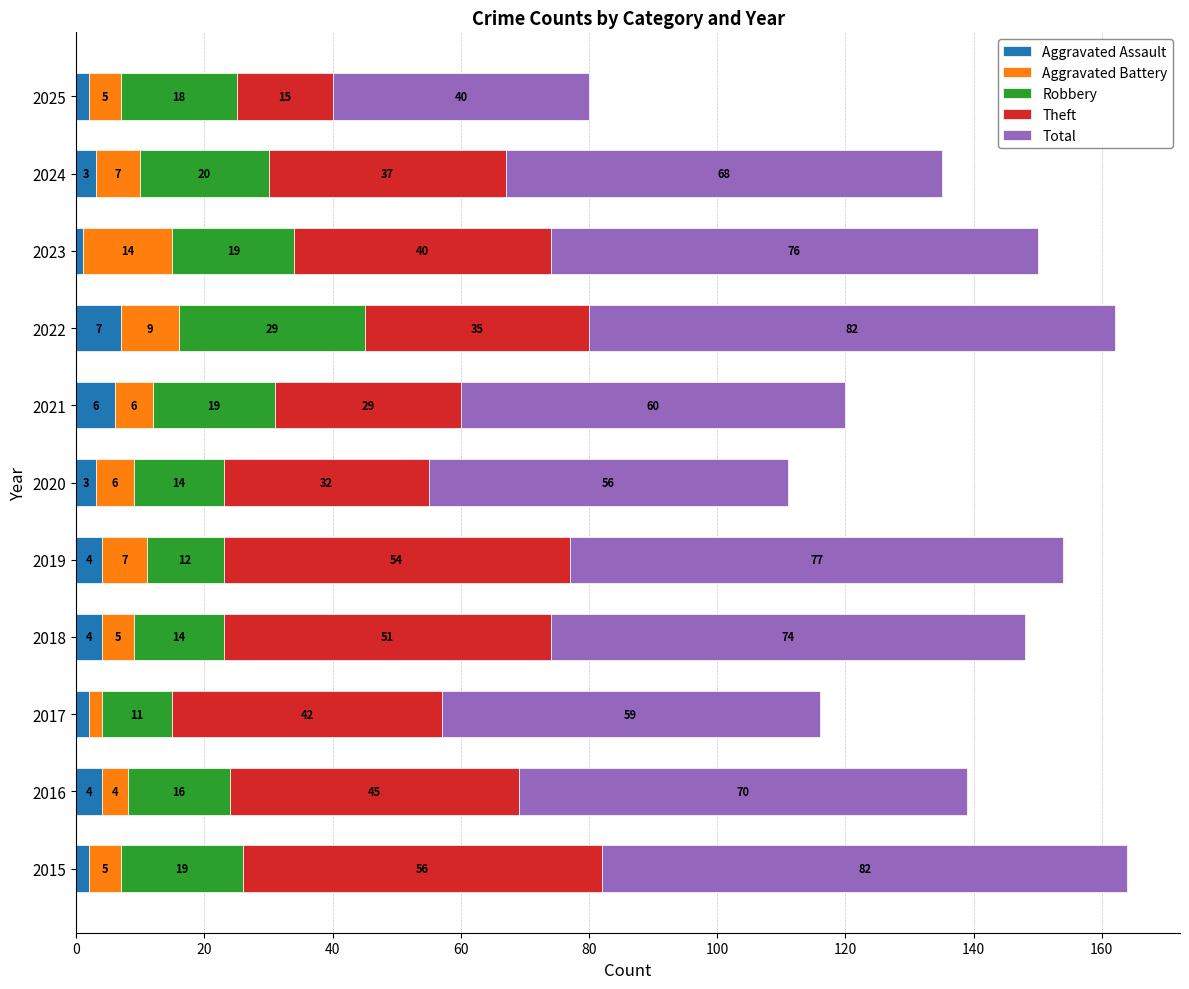

What is the highest value of the Aggravated Assault series?

7